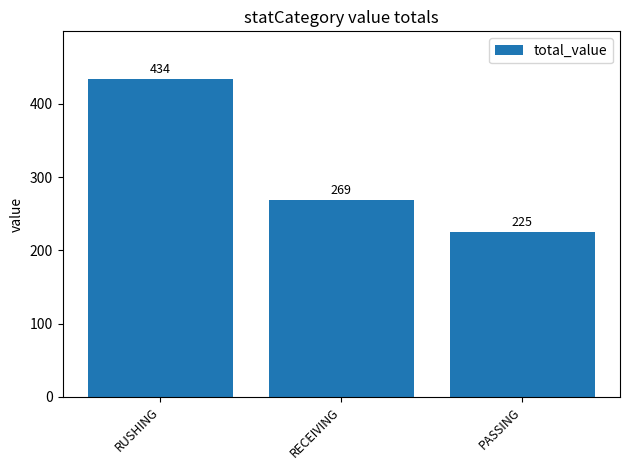

Rank the categories by value from lowest to highest.

PASSING, RECEIVING, RUSHING